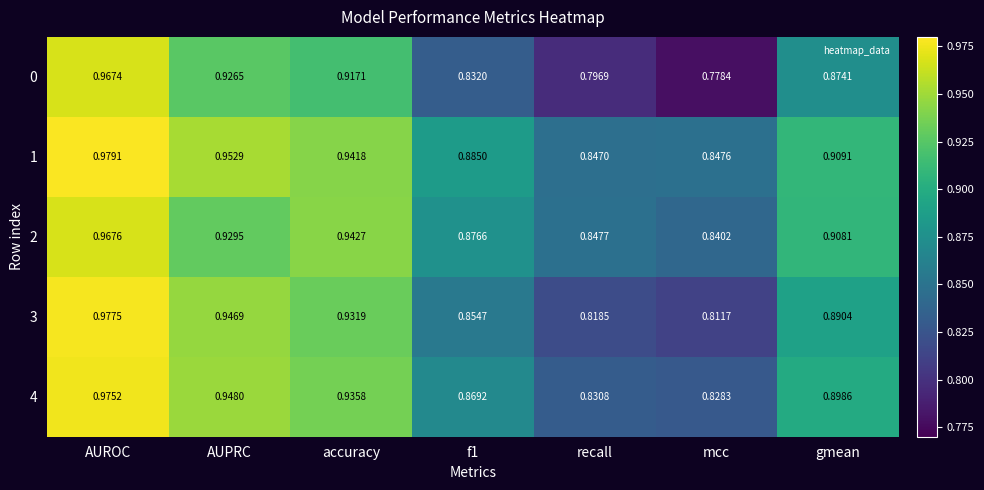

Which category has the lowest value across all series?

mcc